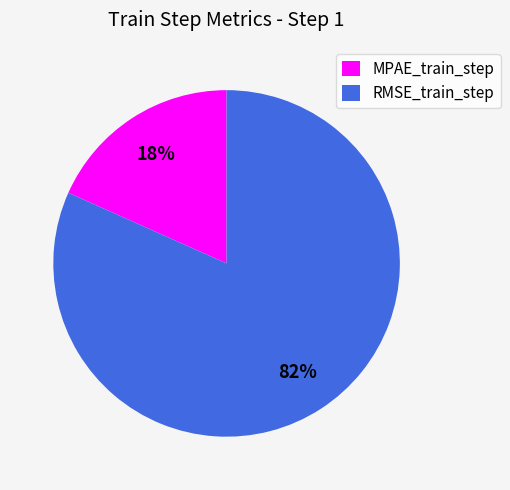

Which category has the biggest portion of the pie?

RMSE_train_step